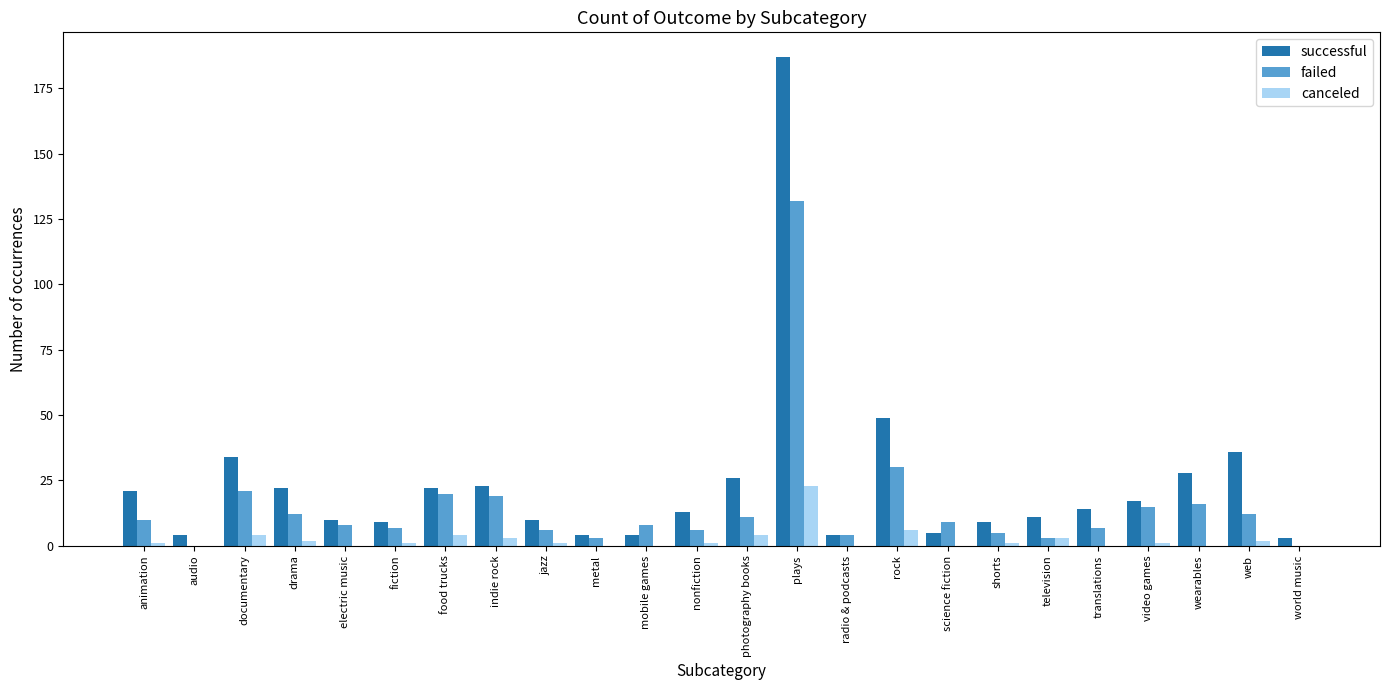

Which label corresponds to the largest value in the chart?

plays